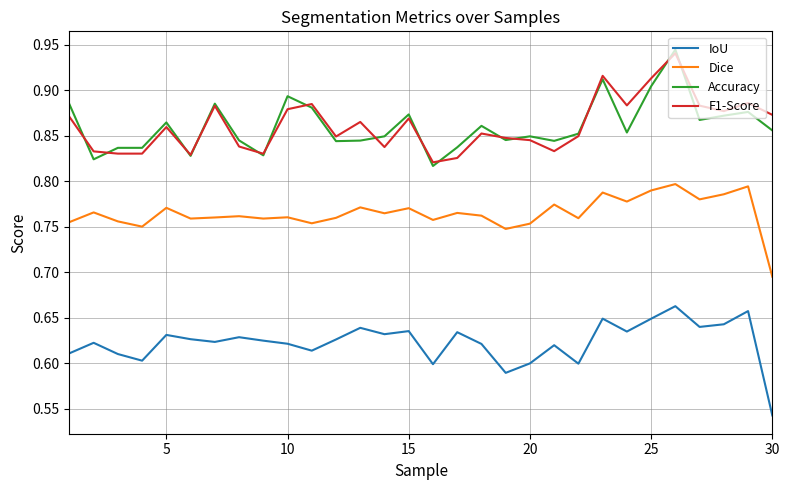

True or false: F1-Score and IoU cross at least once.

False